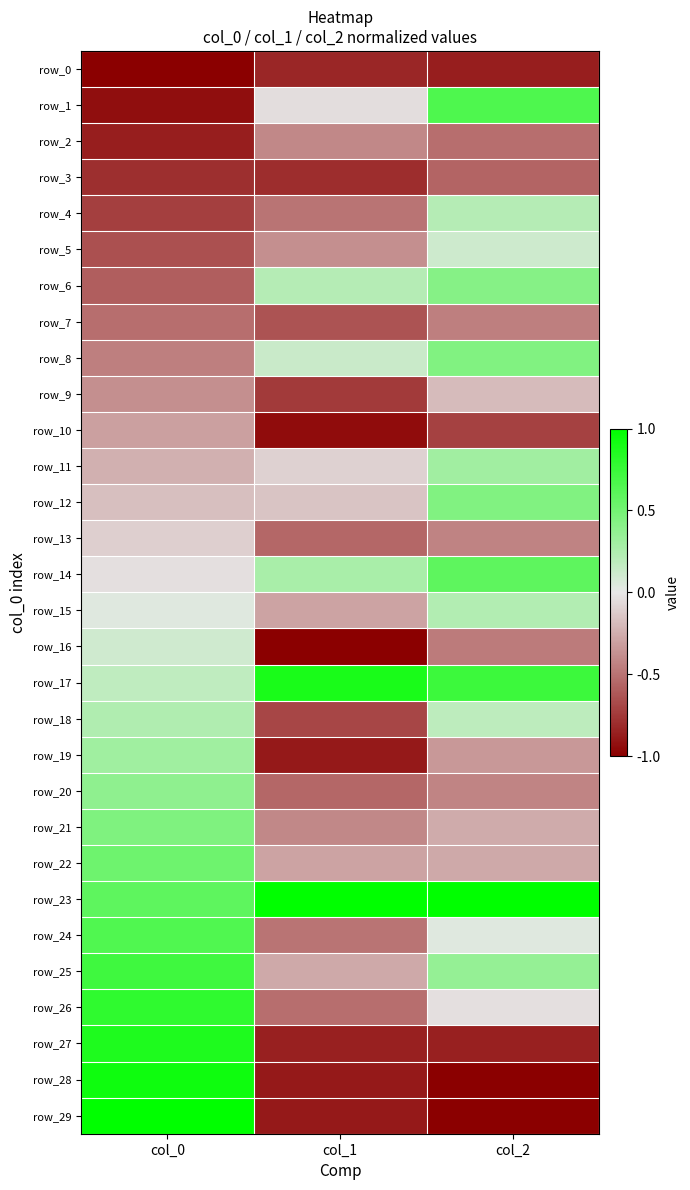

What is the sum of all row_10 values?

-2.0